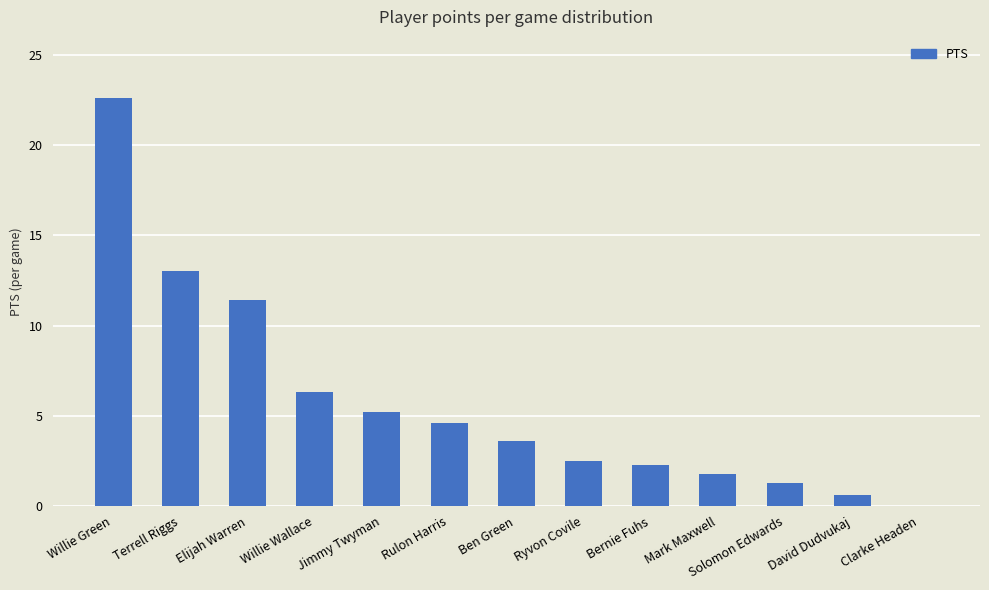

At which category does the chart reach its peak across all series?

Willie Green